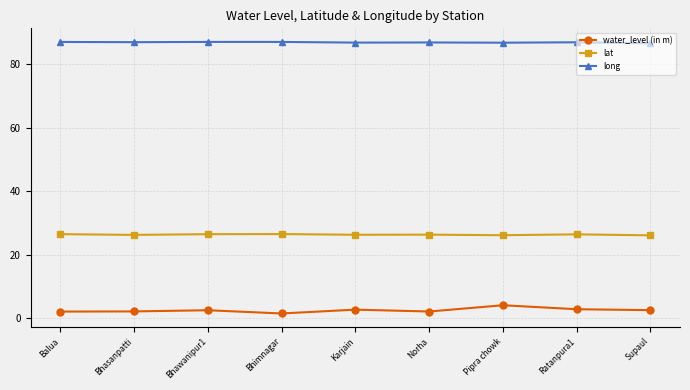

Read the water_level (in m) value at Balua.

2.1